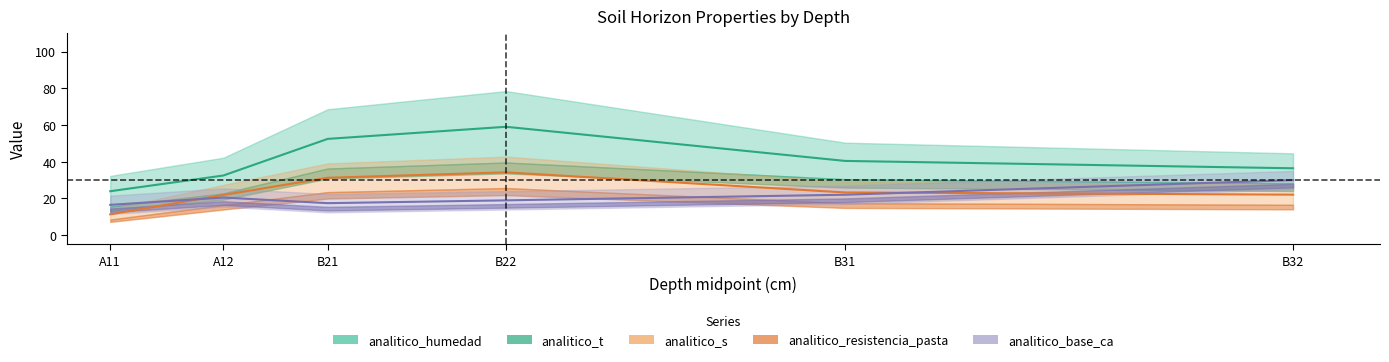

What is the label of the 1st point from the right?

B32